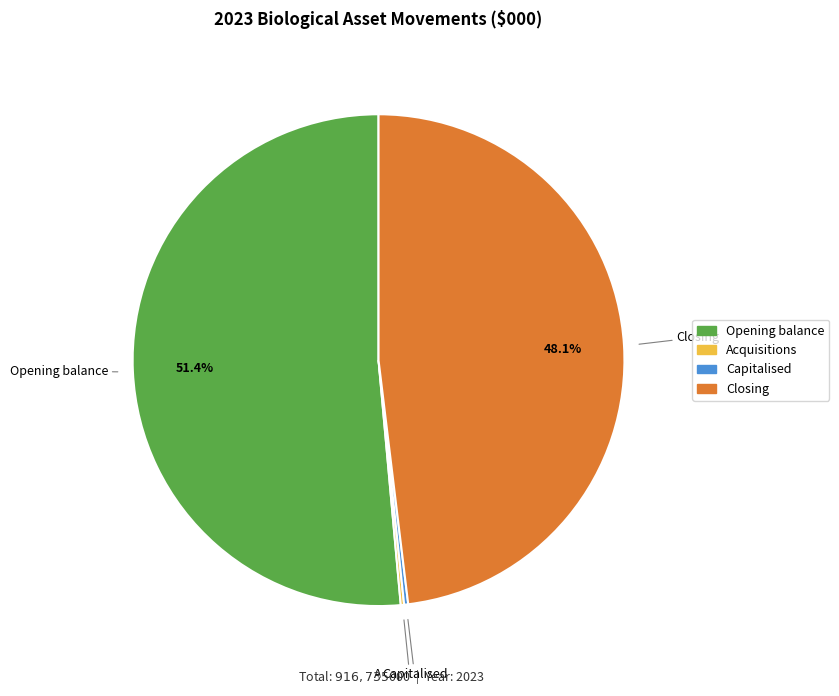

Do Opening balance and Closing together represent more than half of the pie?

Yes